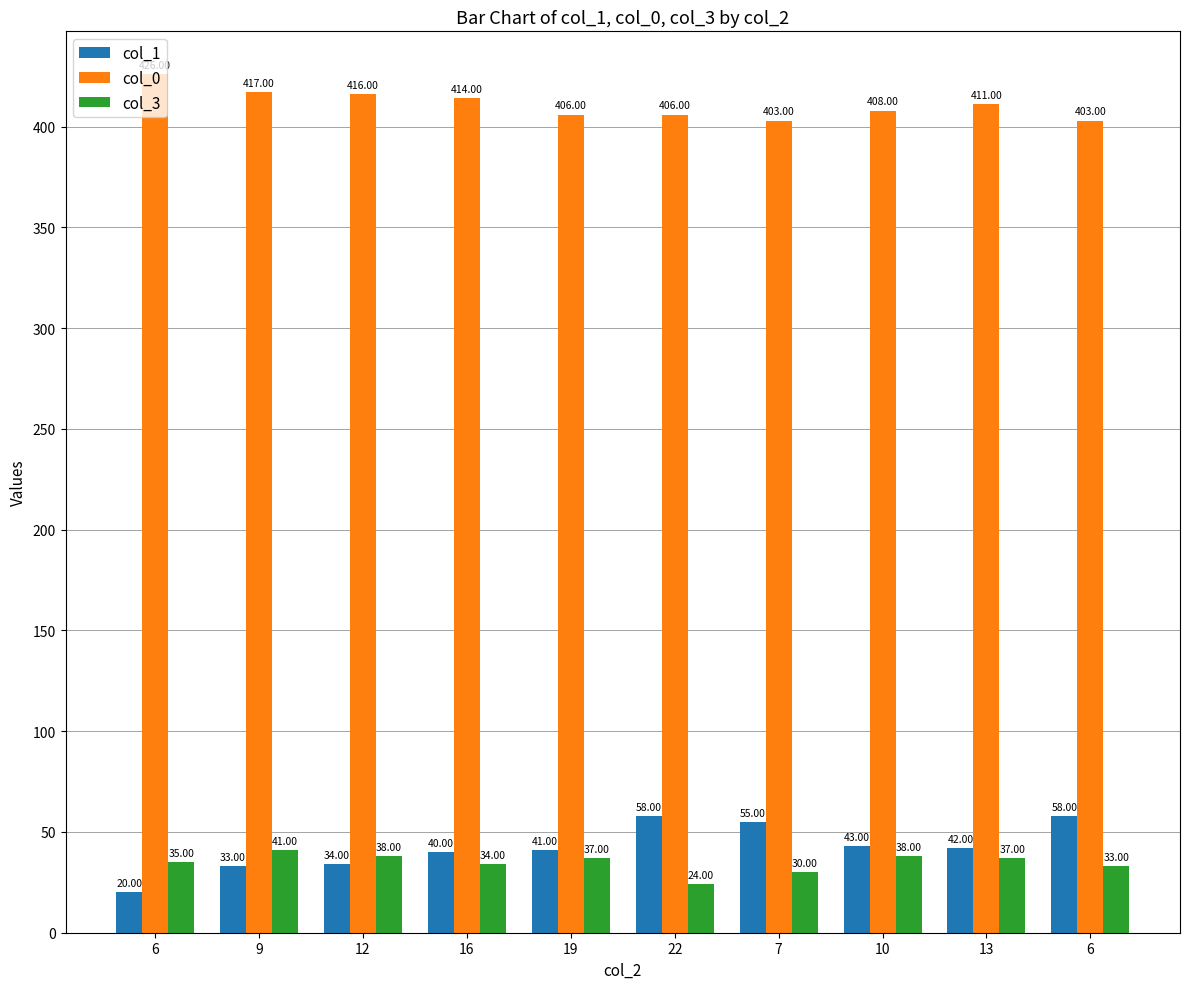

Are the bars horizontal?

No